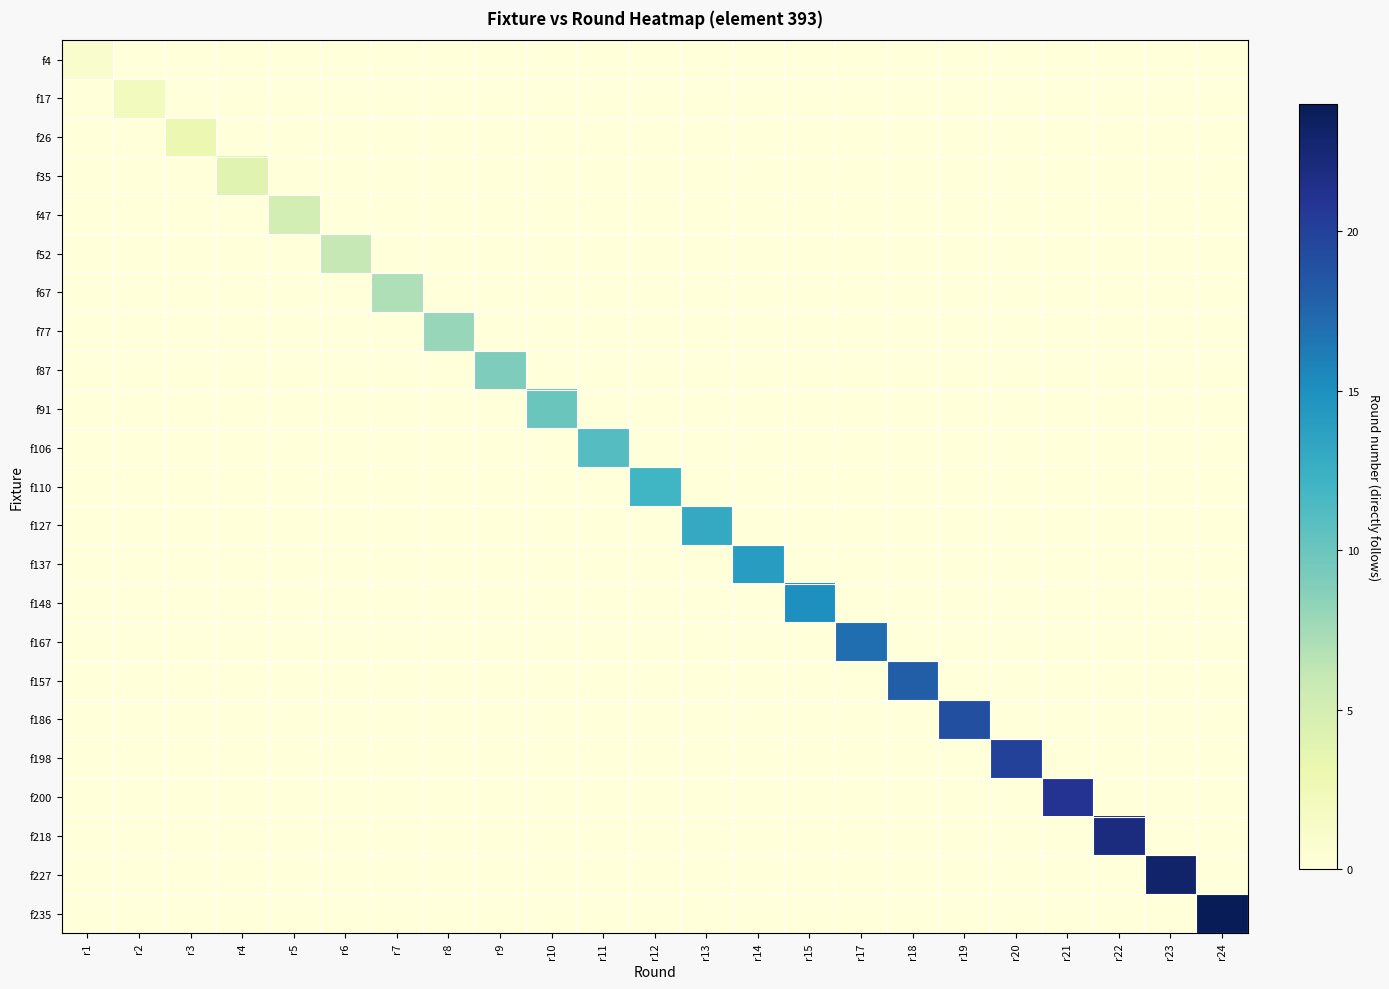

What is the spread (max minus min) of values at r22?

22